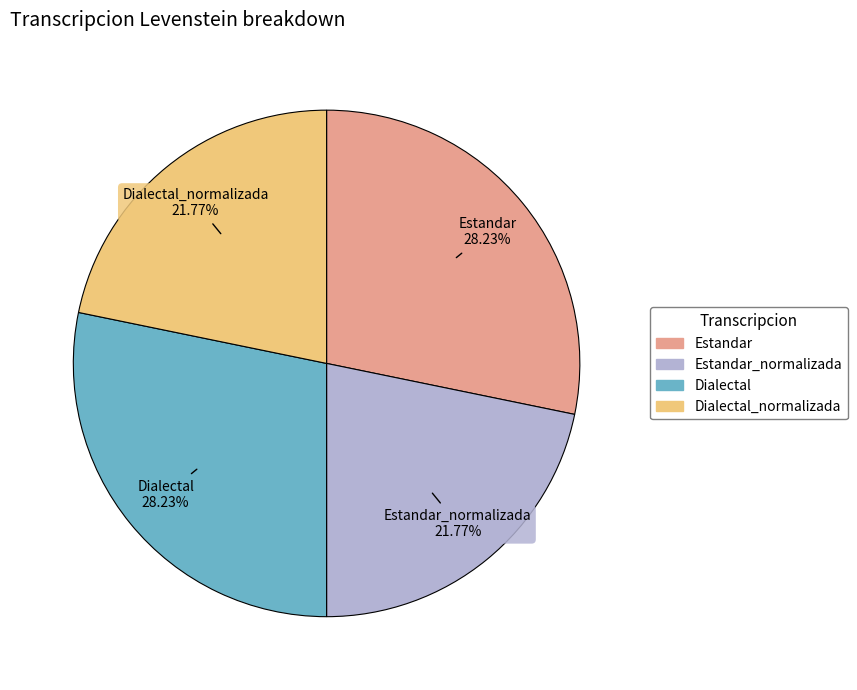

Does any single category account for the majority?

No